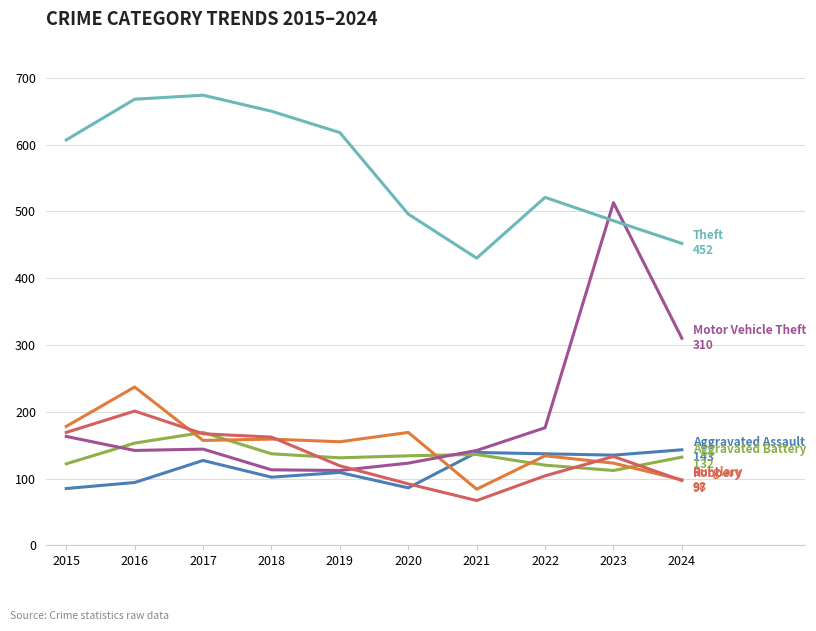

Which category has the lowest value across all series?

2021